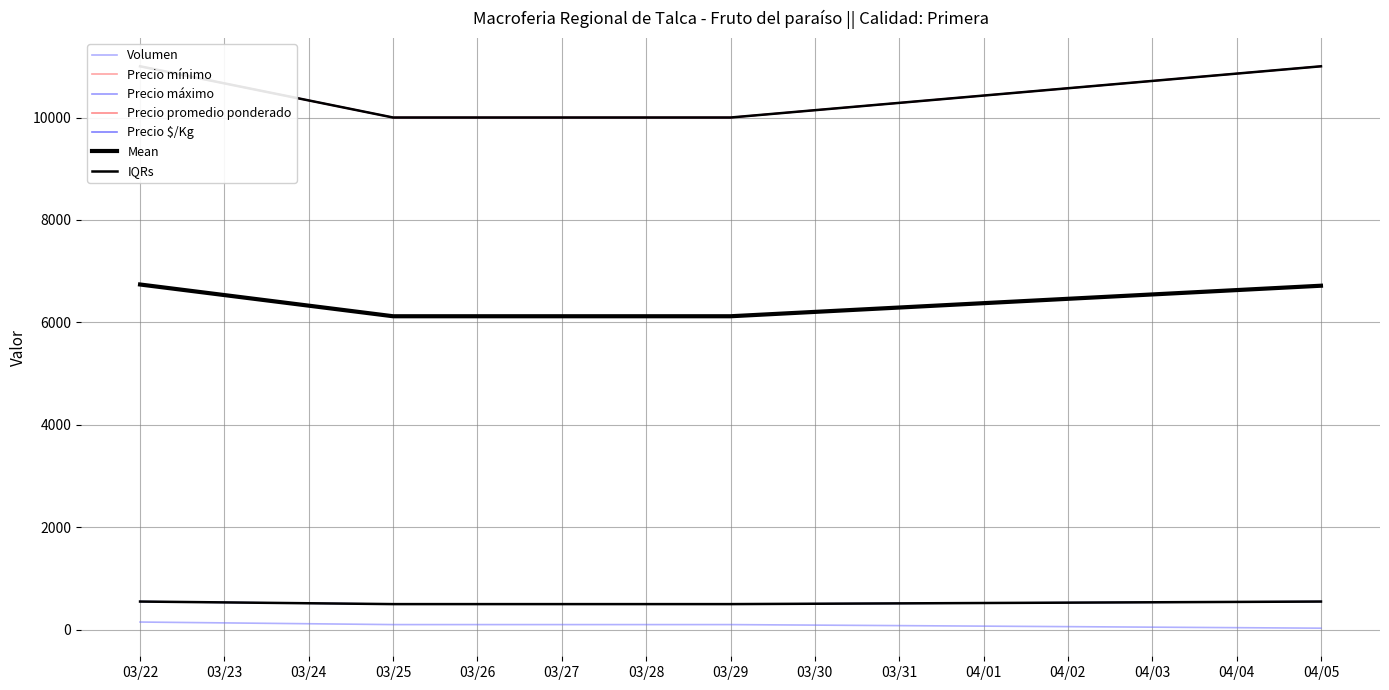

What is the sum of all Precio máximo values?

42000